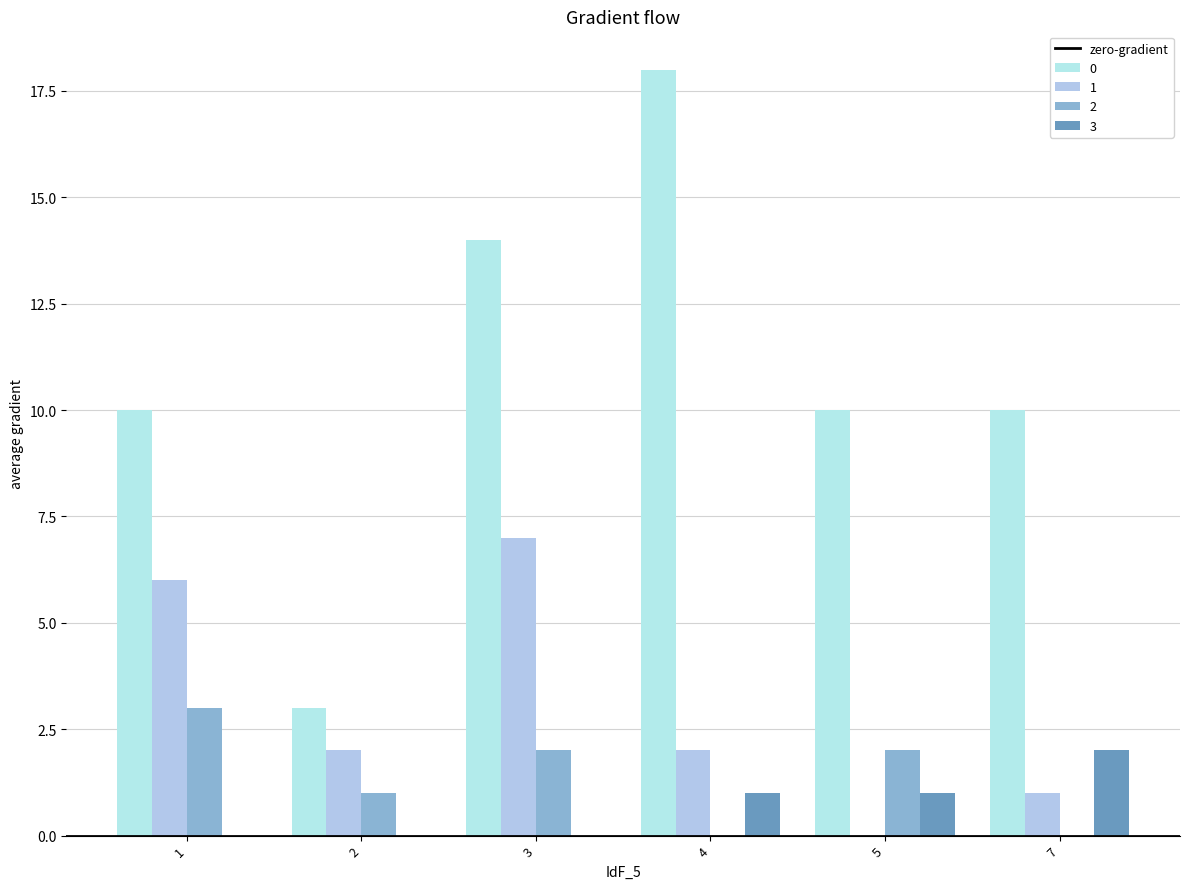

Where is 3 nearest to the value 1?

4